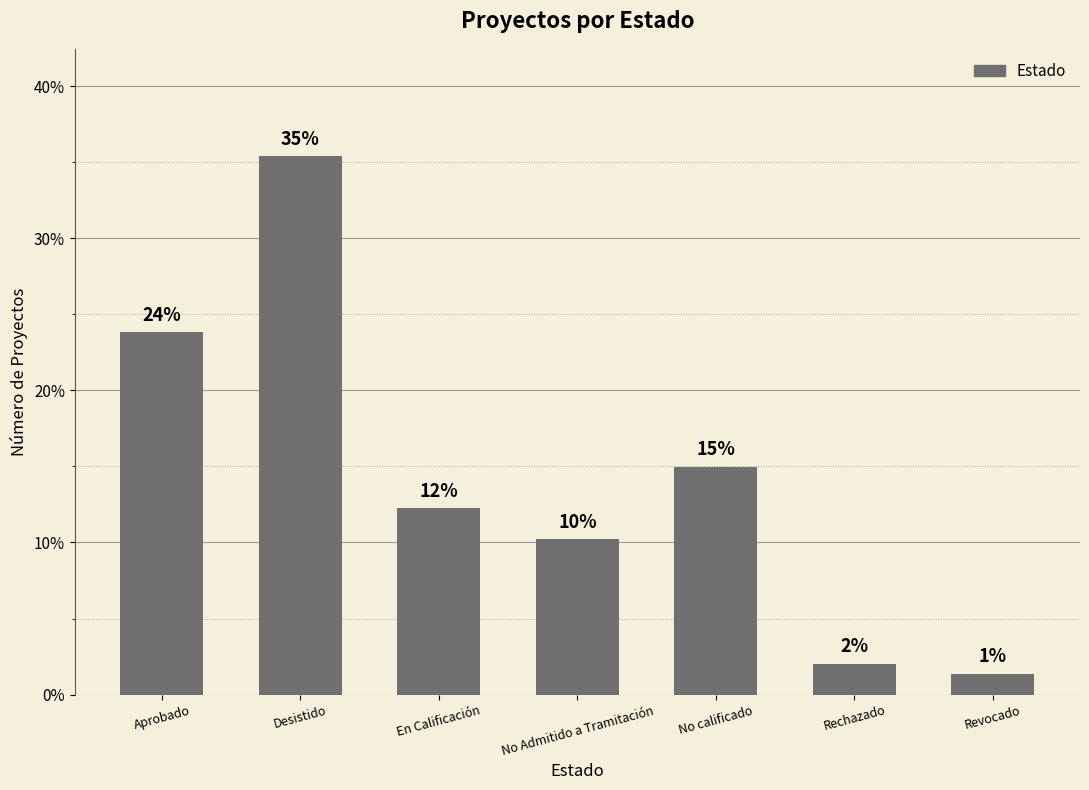

Are the bars horizontal?

No